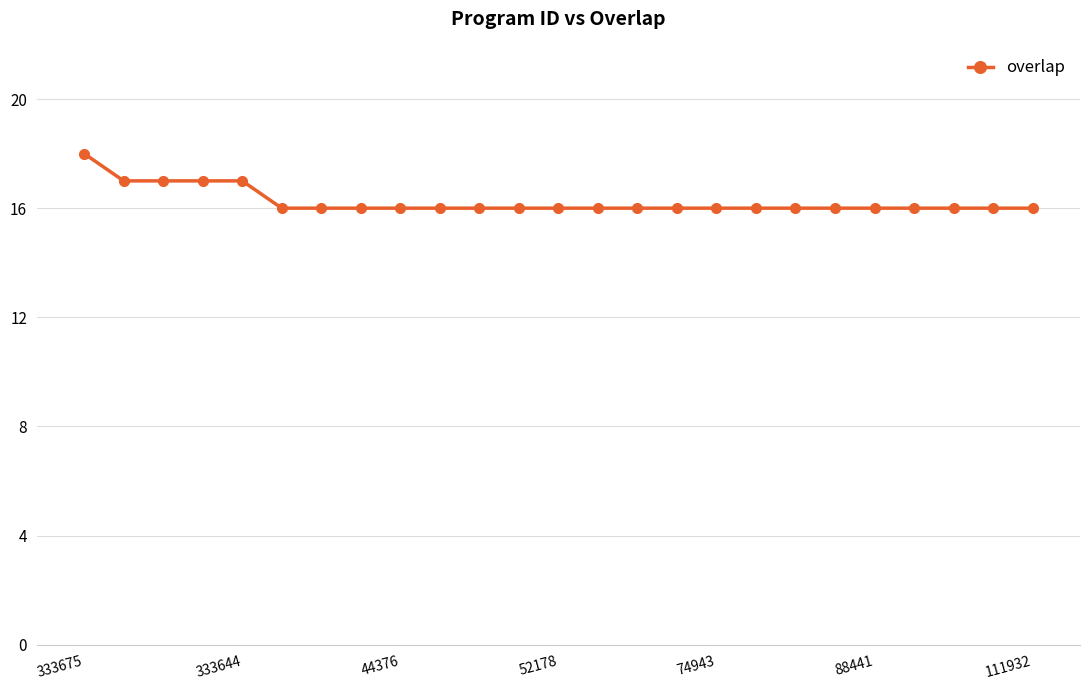

What is the value of the 8th point from the left?

16